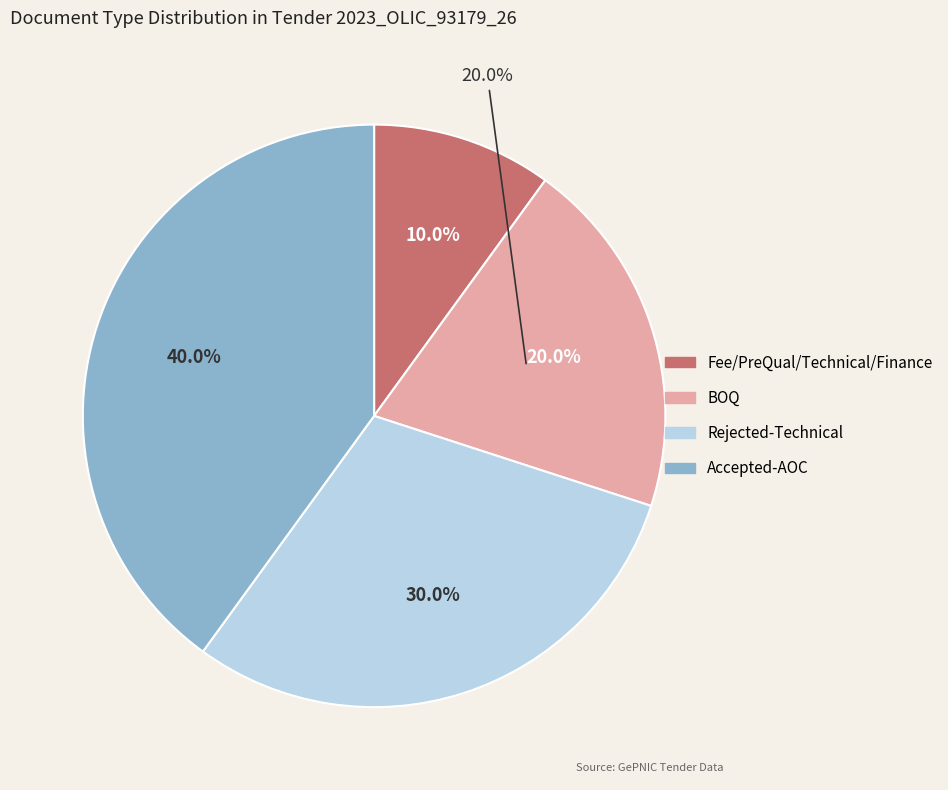

To the nearest percent, what is the combined percentage of Fee/PreQual/Technical/Finance (.pdf) and BOQ (.xls)?

30%